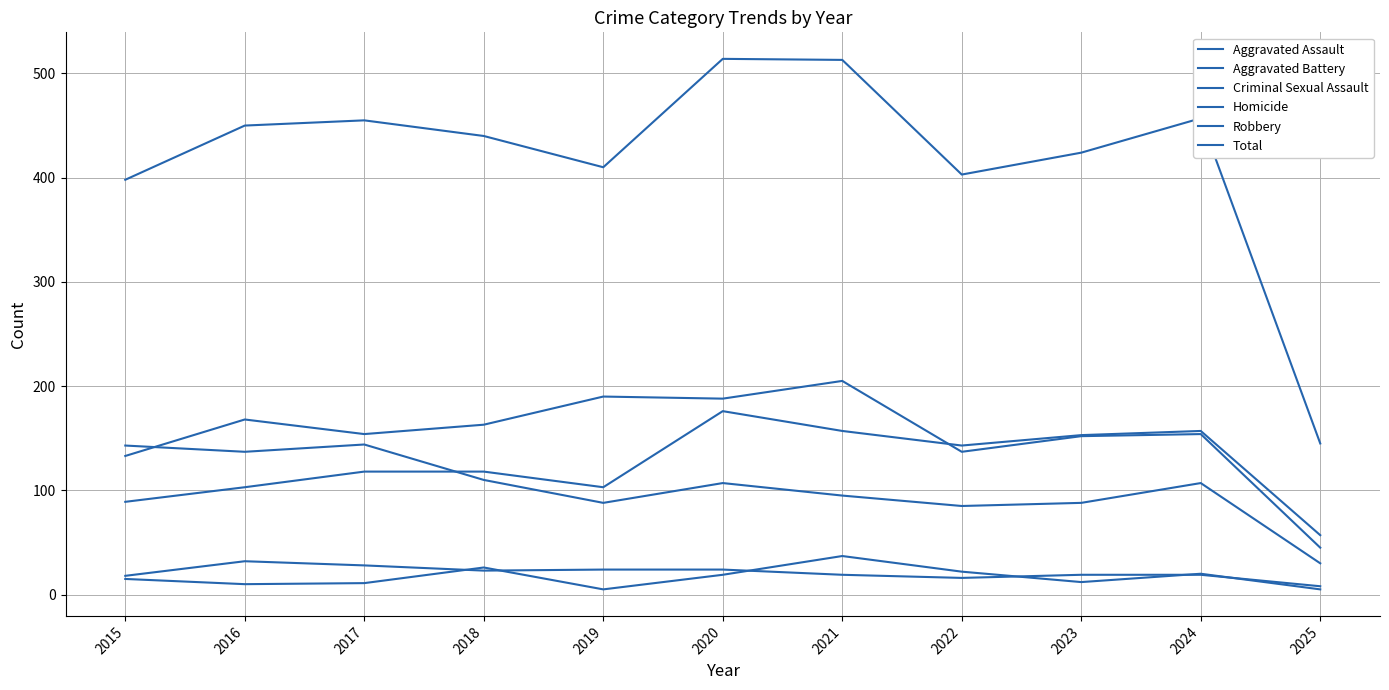

At how many categories does at least one series exceed 385?

10